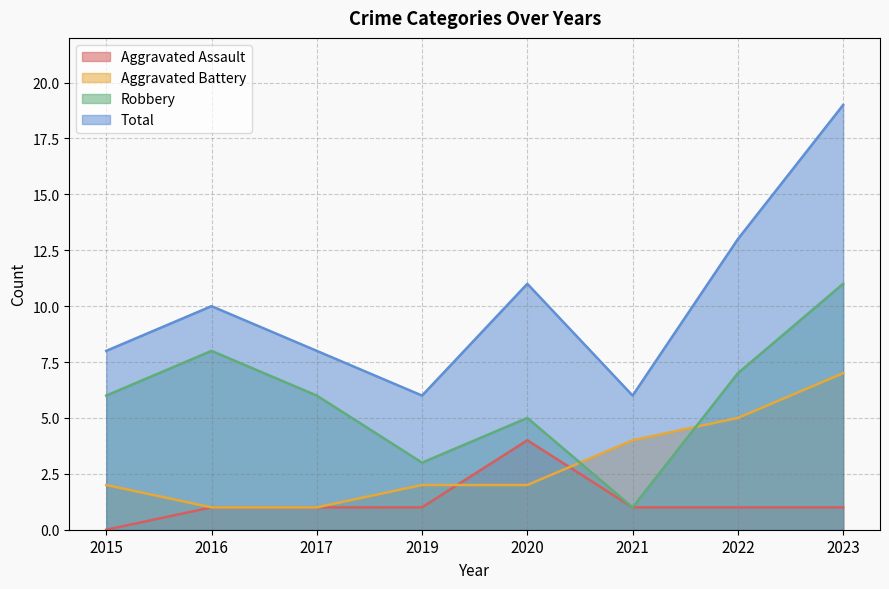

What is the difference between the second highest and second lowest values in the Aggravated Battery series?

4